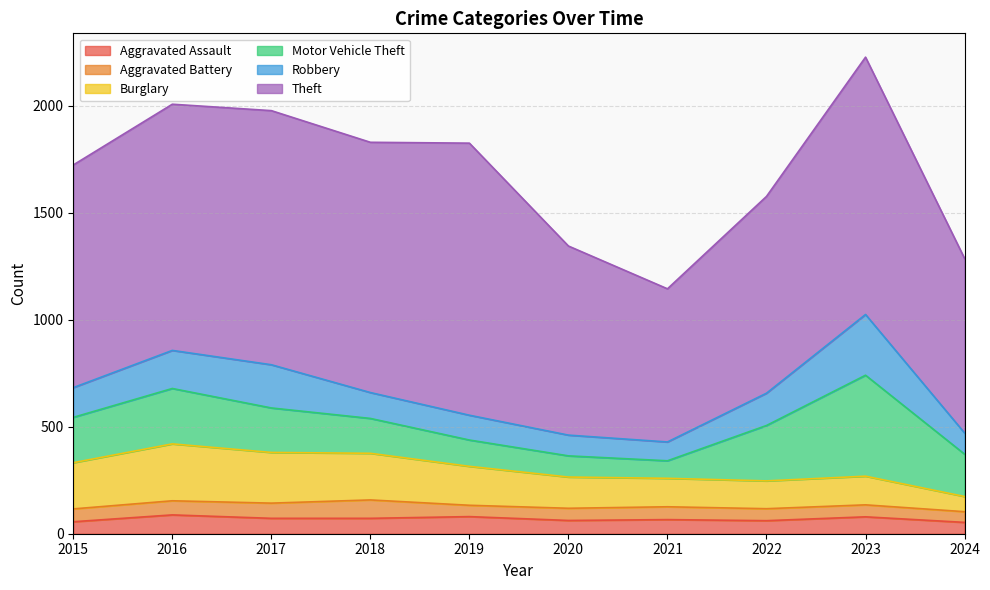

The value of Aggravated Battery at 2016 is 66. True or false?

True